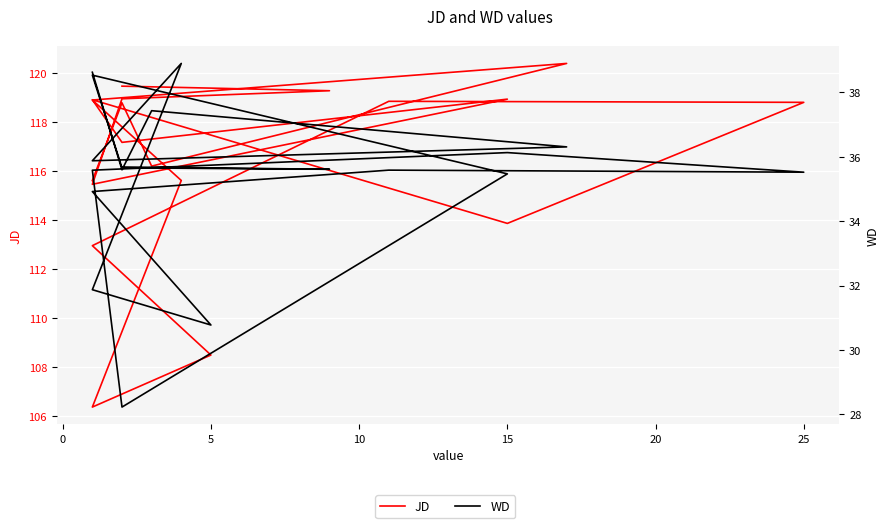

Where is the first local minimum for JD?

5